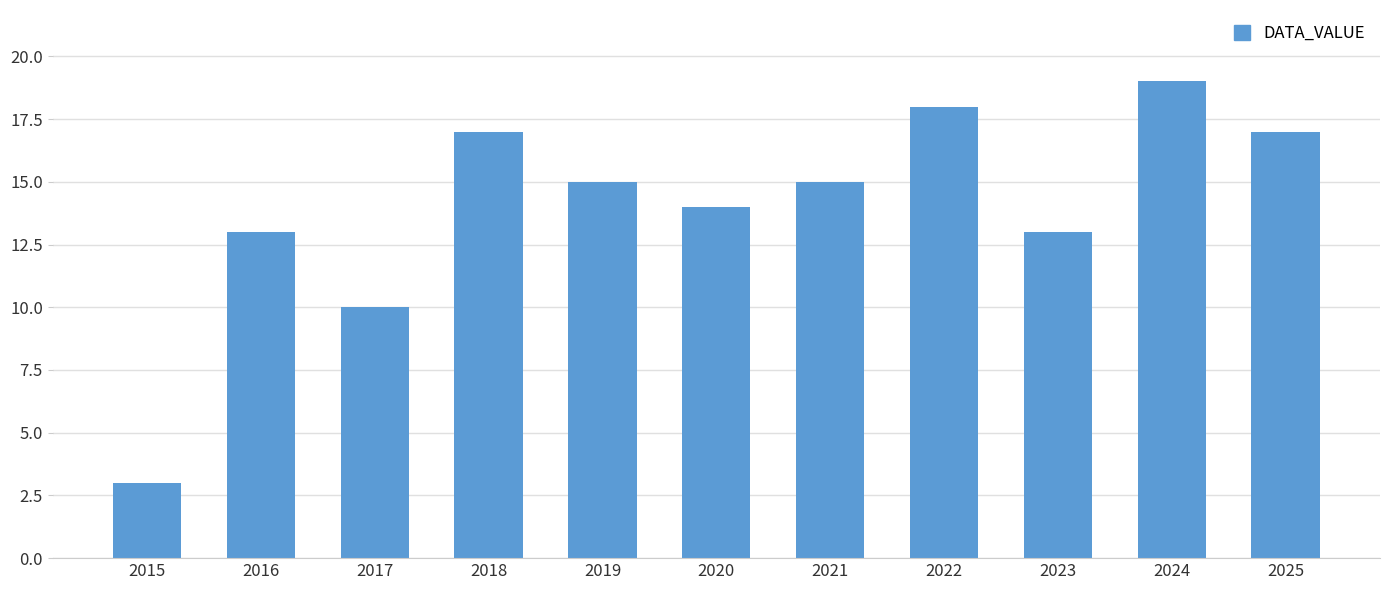

Where is the data nearest to the value 11?

2017